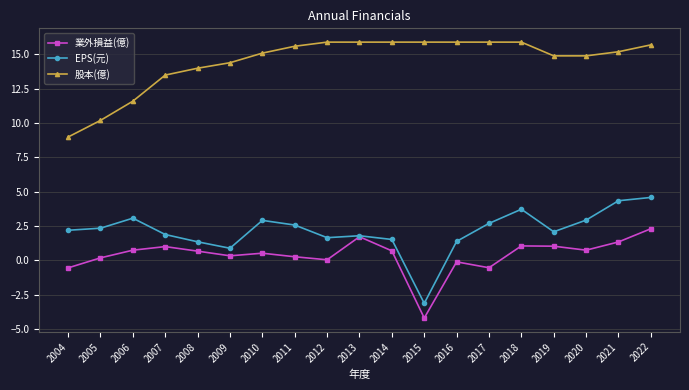

What are all the series names shown in the legend?

業外損益(億), EPS(元), 股本(億)